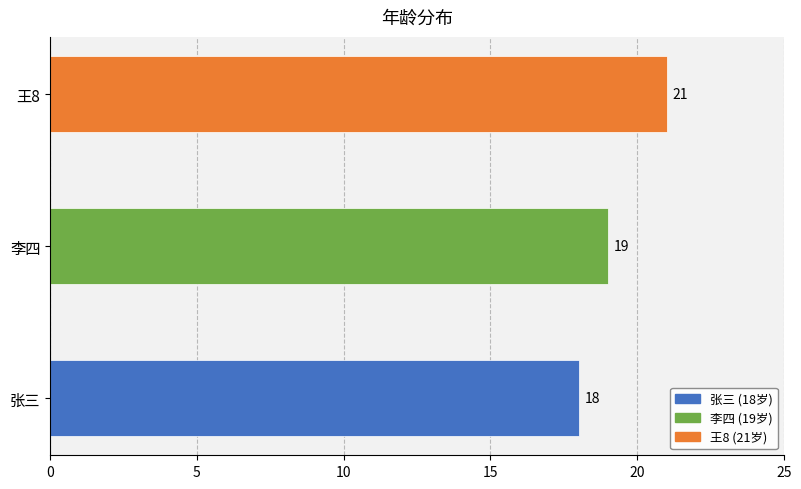

The chart shows a value of 10 at 李四. True or false?

False